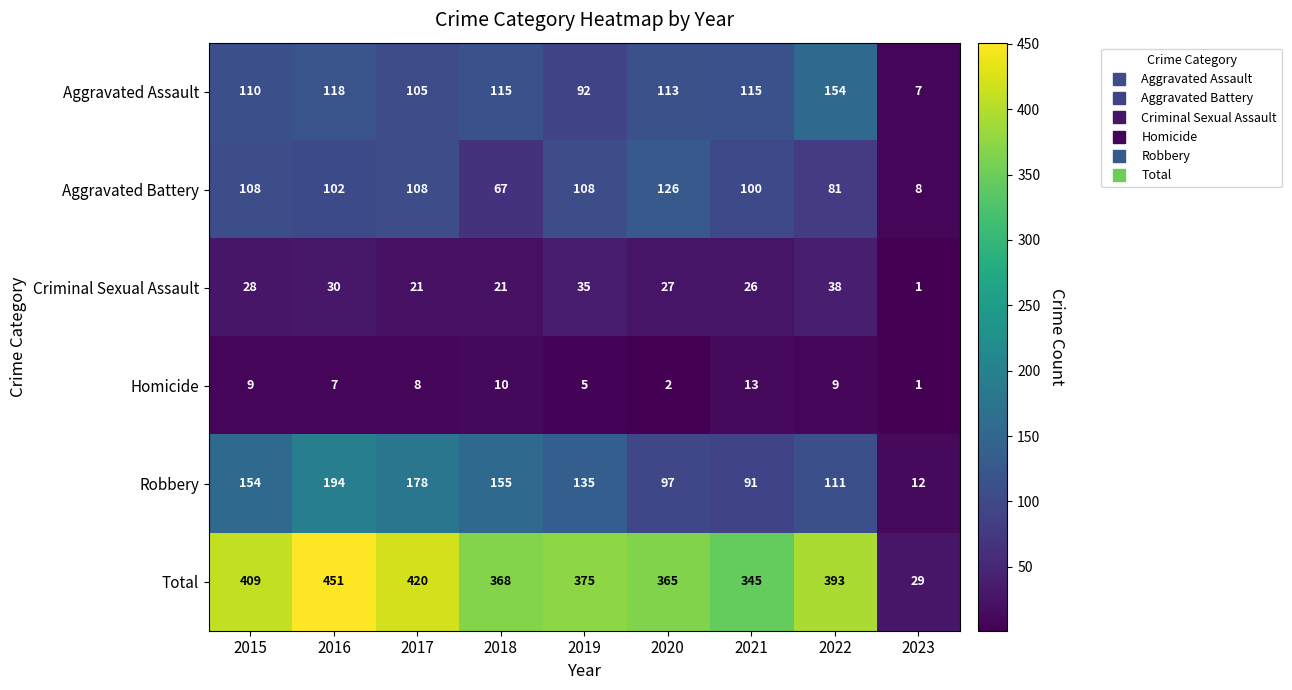

What is the difference between the maximum and minimum values in the Aggravated Assault series?

147